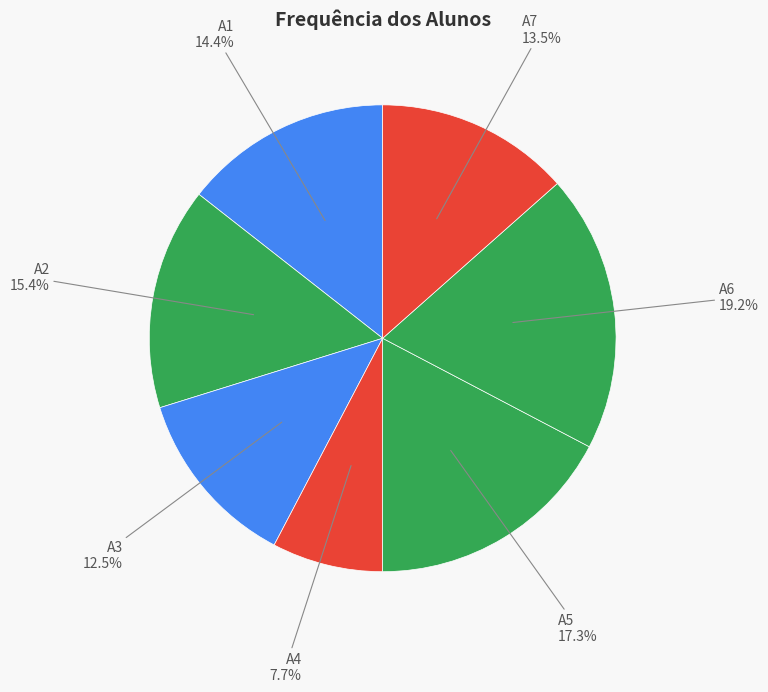

How many slices are in this pie chart?

7